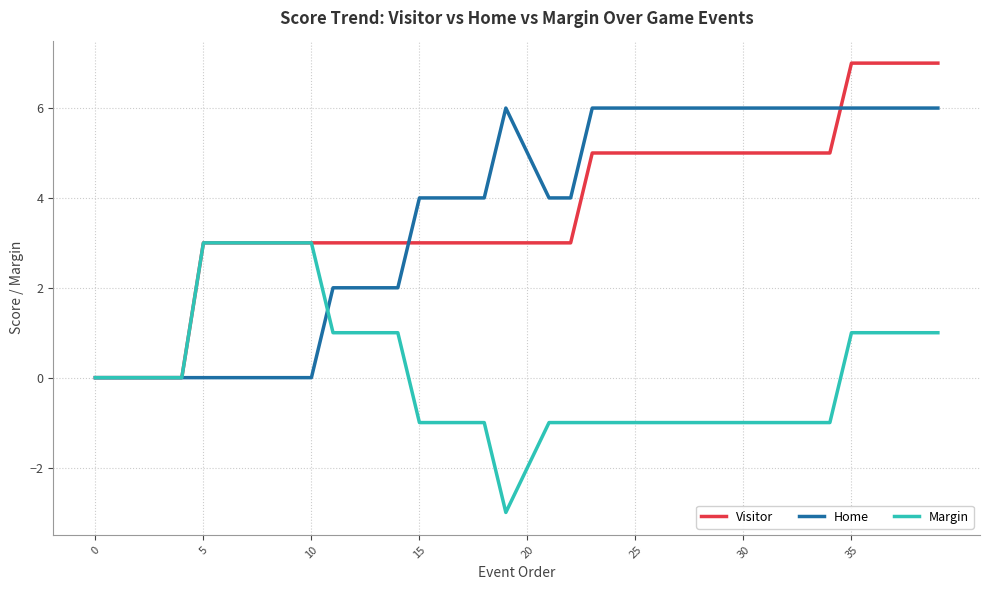

What is the minimum value shown in the chart?

-3